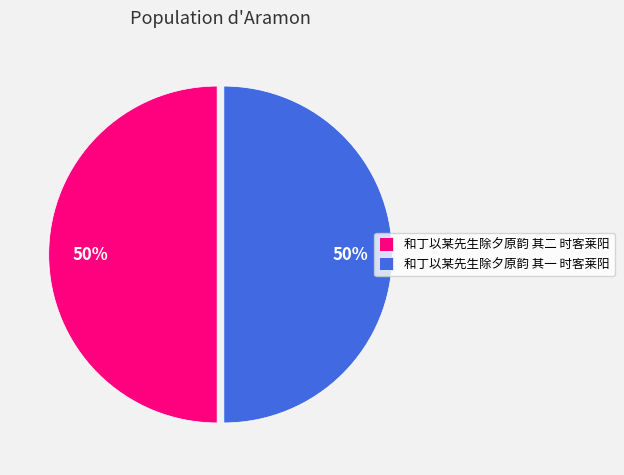

How many slices are in this pie chart?

2